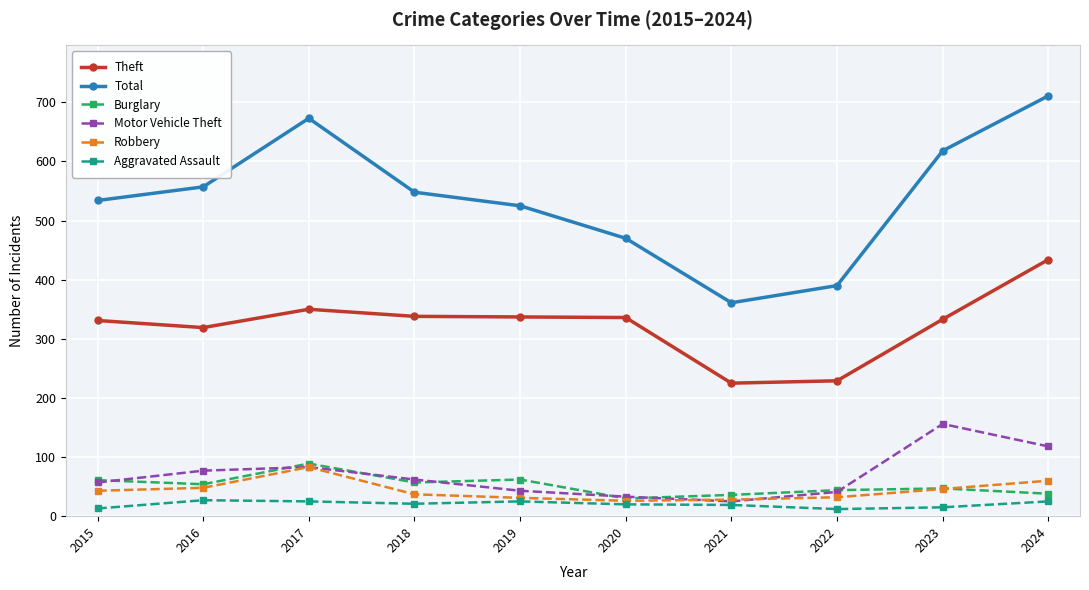

What is the value of the Theft point at the 2nd from the left?

319